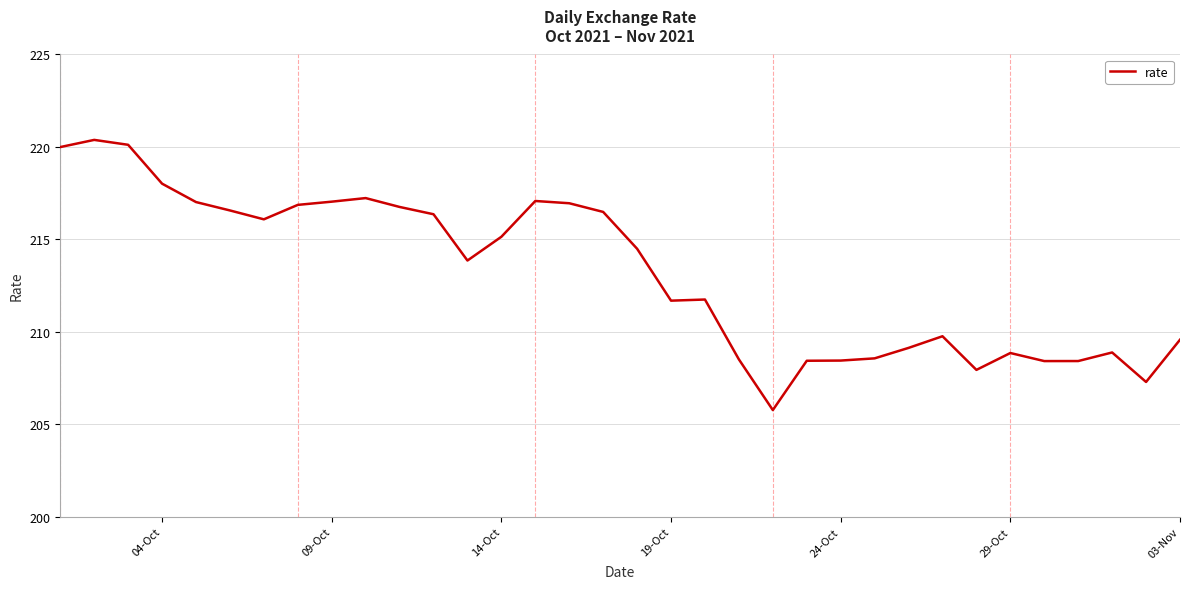

What is the maximum value shown in the chart?

220.4